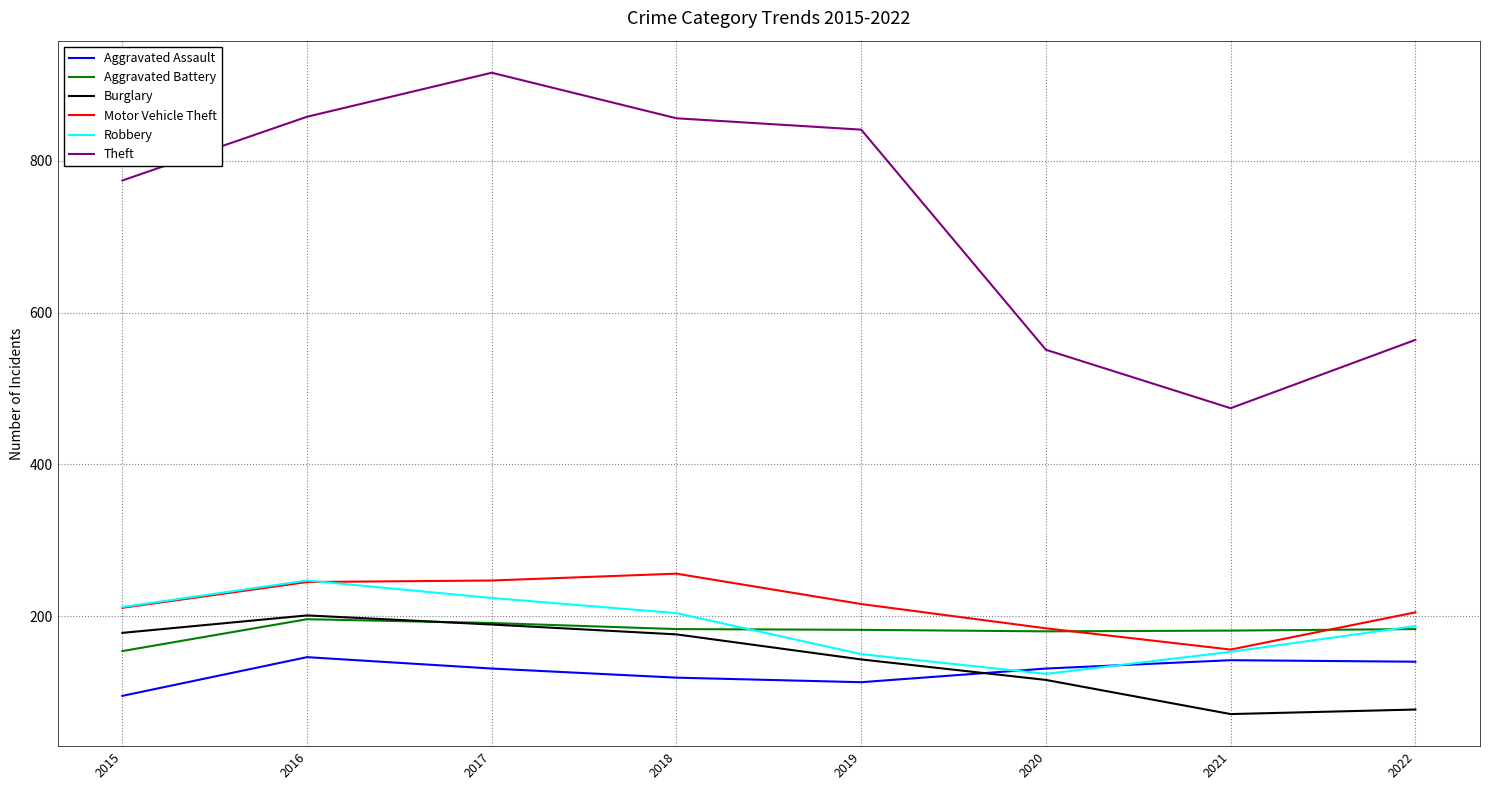

True or false: Burglary and Aggravated Battery cross at least once.

True